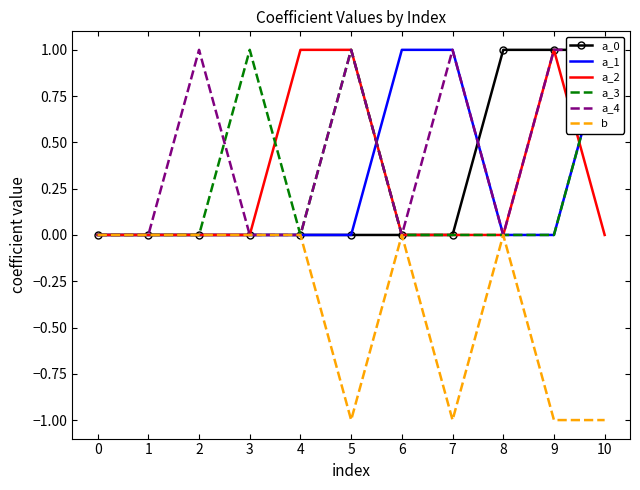

At which category does the chart reach its minimum across all series?

5